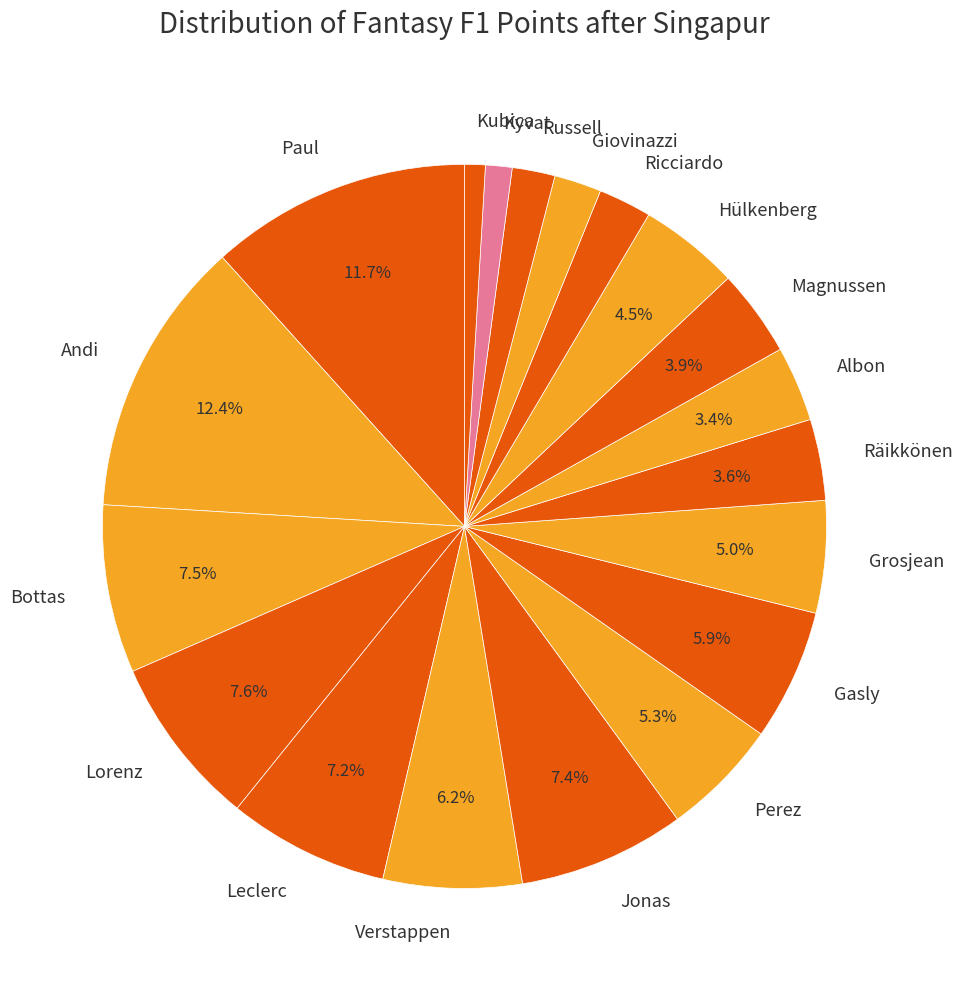

Count the number of slices in the pie.

19